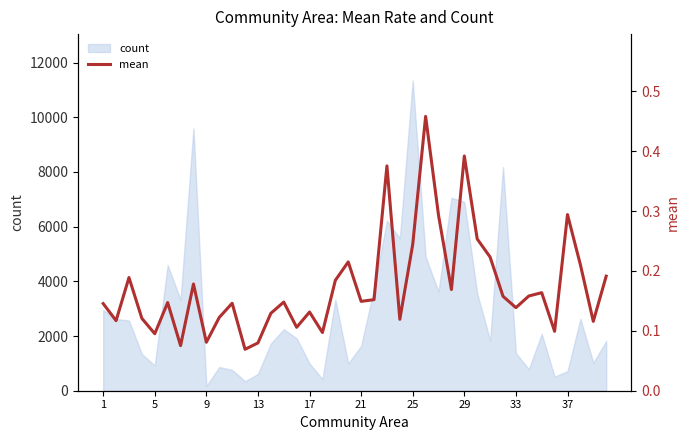

True or false: there are more than 0 points higher than both neighbors.

True